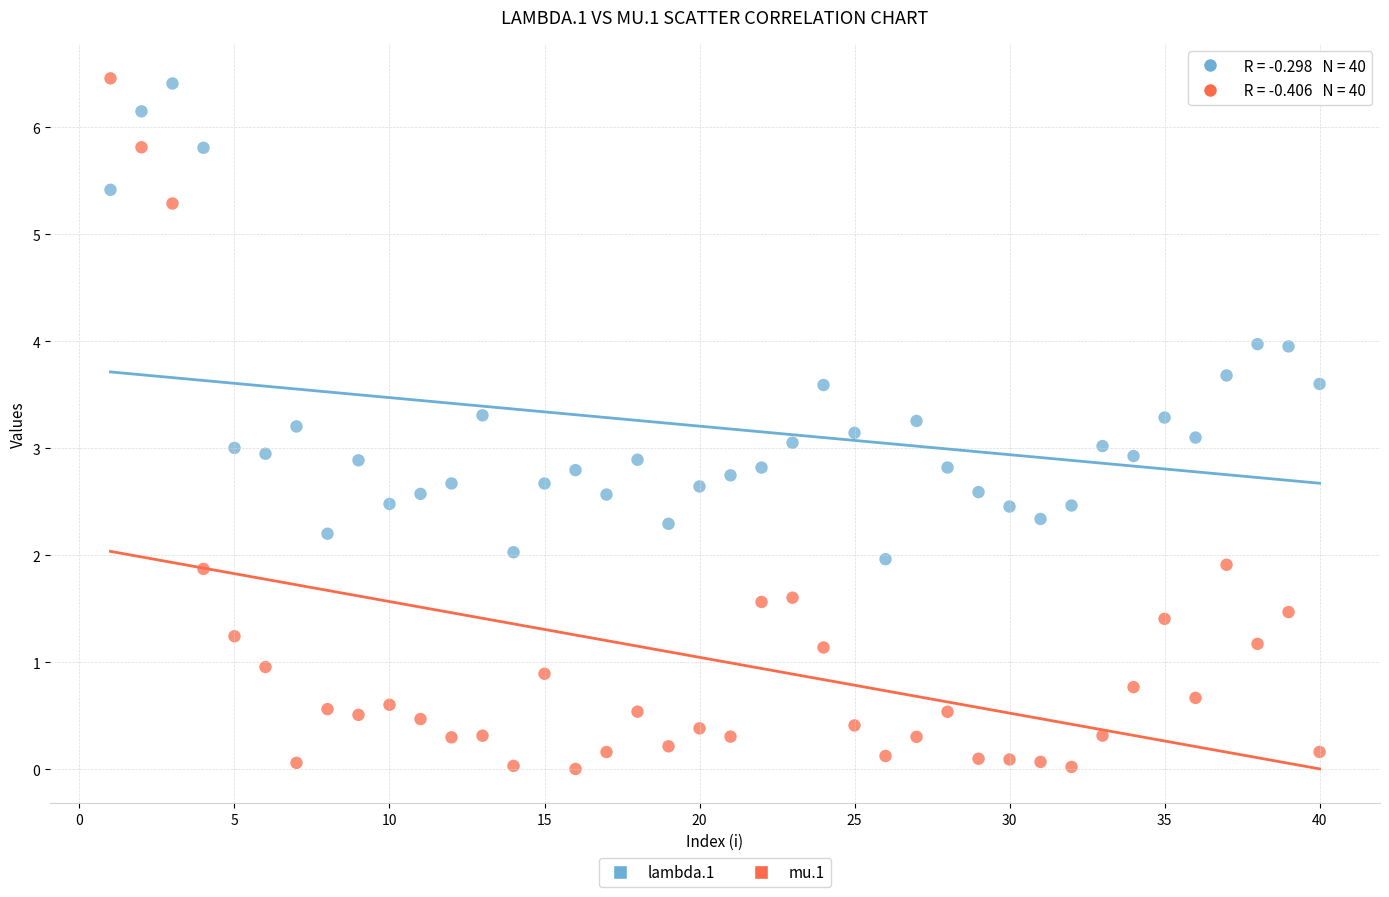

Which series contains the lowest Y value?

mu.1